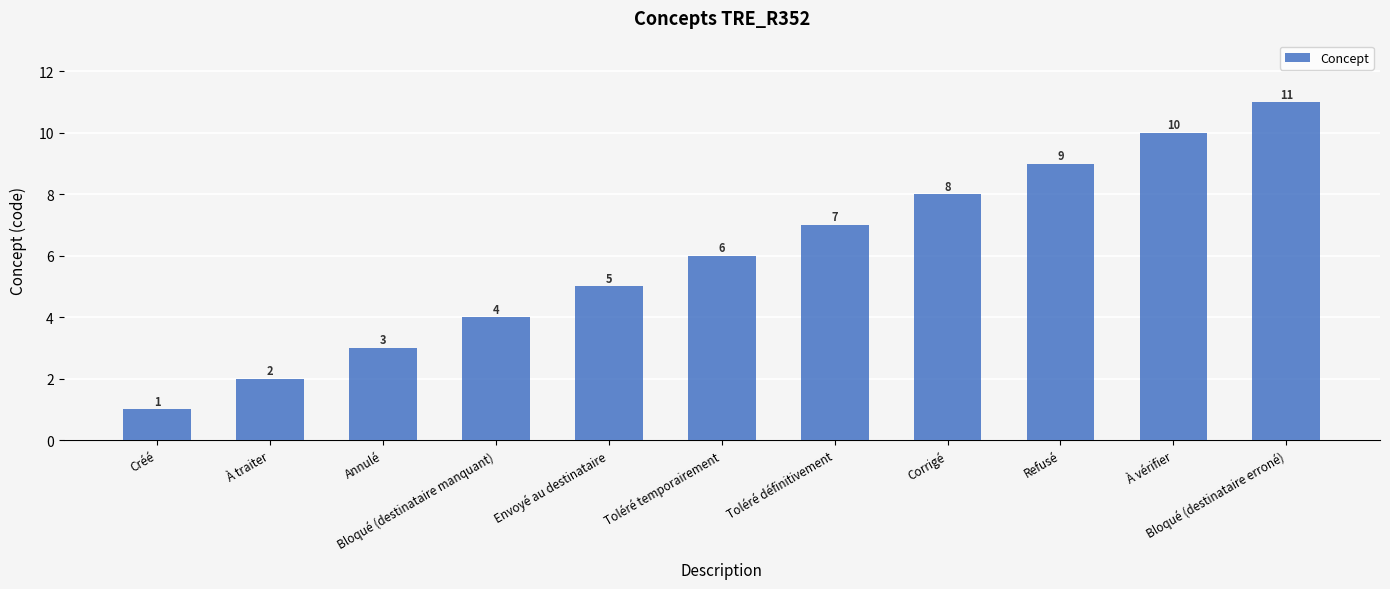

How many bars are there in total?

11